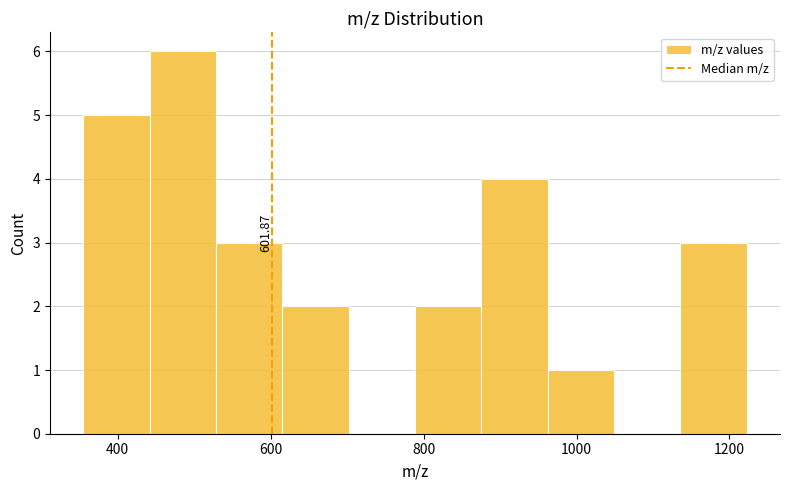

Which range on the x-axis has the tallest bar?

440 to 520